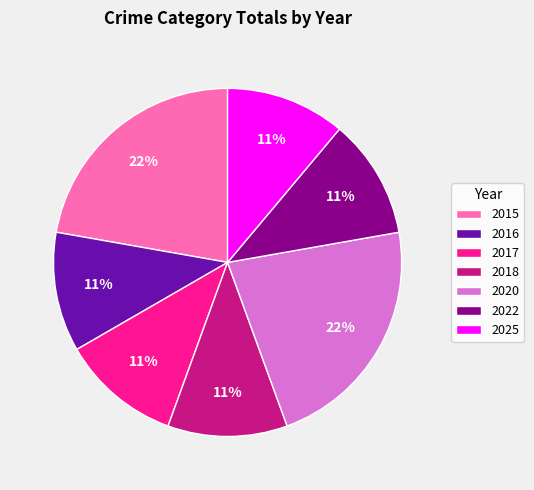

To the nearest percent, what portion does 2016 represent?

11%